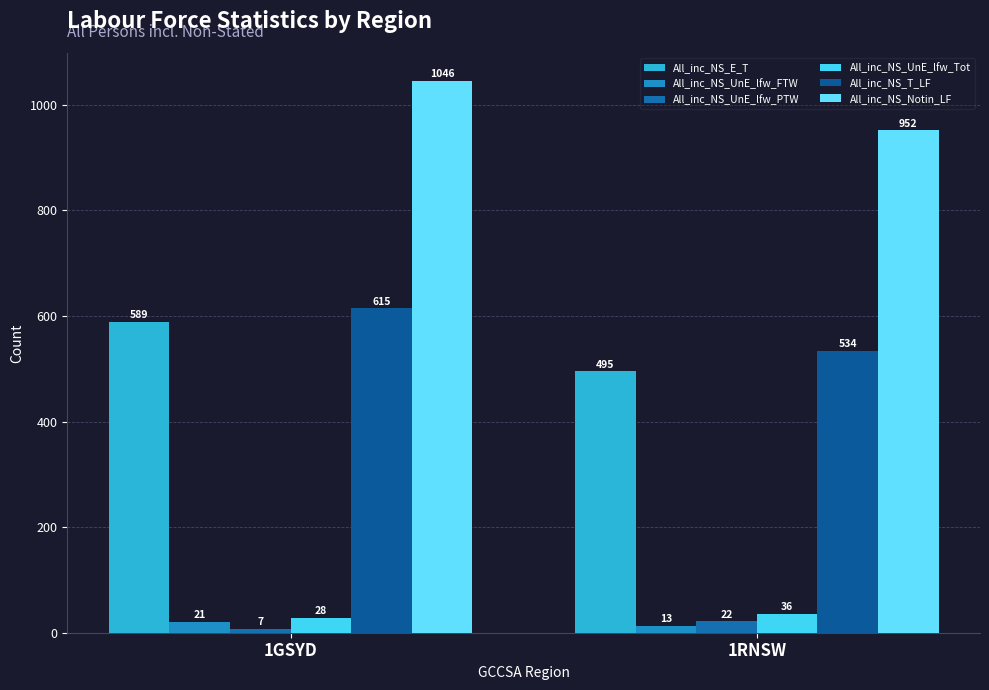

Which series has the widest spread of values?

All_inc_NS_E_T